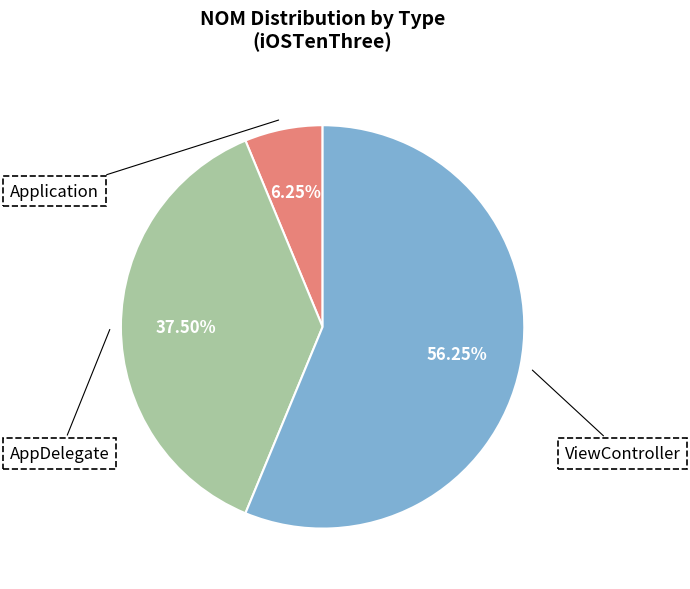

To the nearest percent, what percentage of the pie is ViewController?

56%